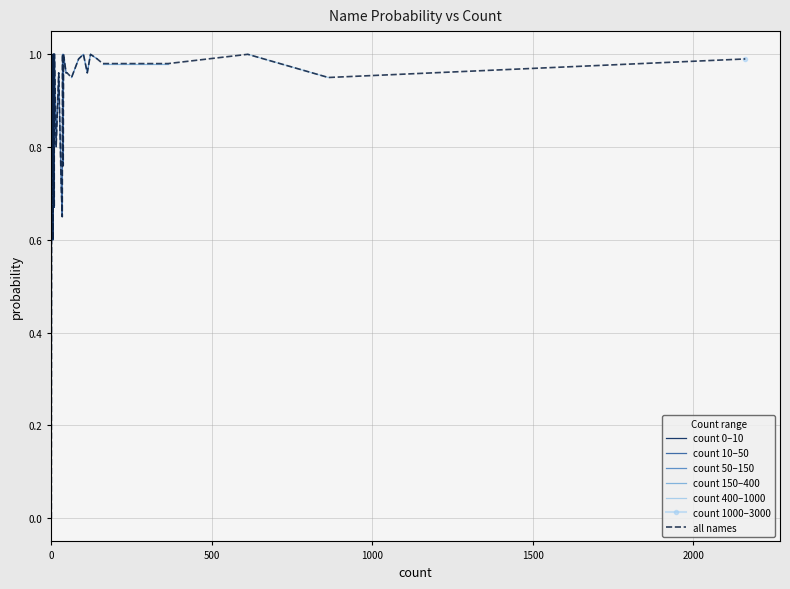

What is the greatest value displayed?

1.0